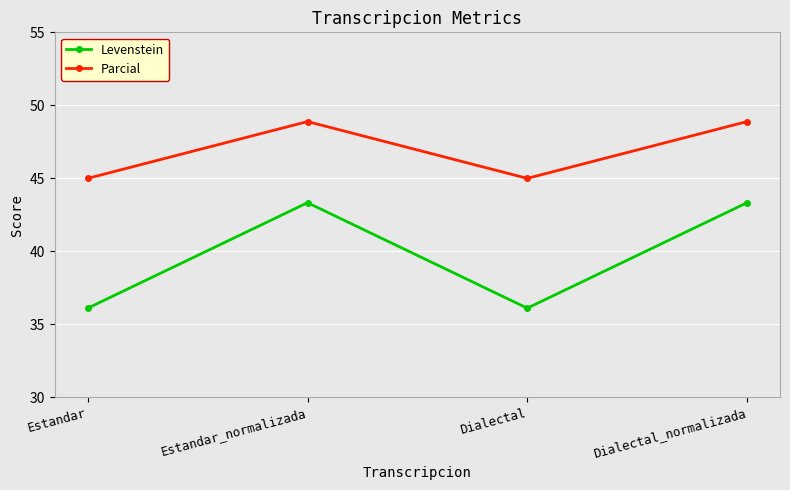

The value of Parcial at Dialectal is 45.0. True or false?

True